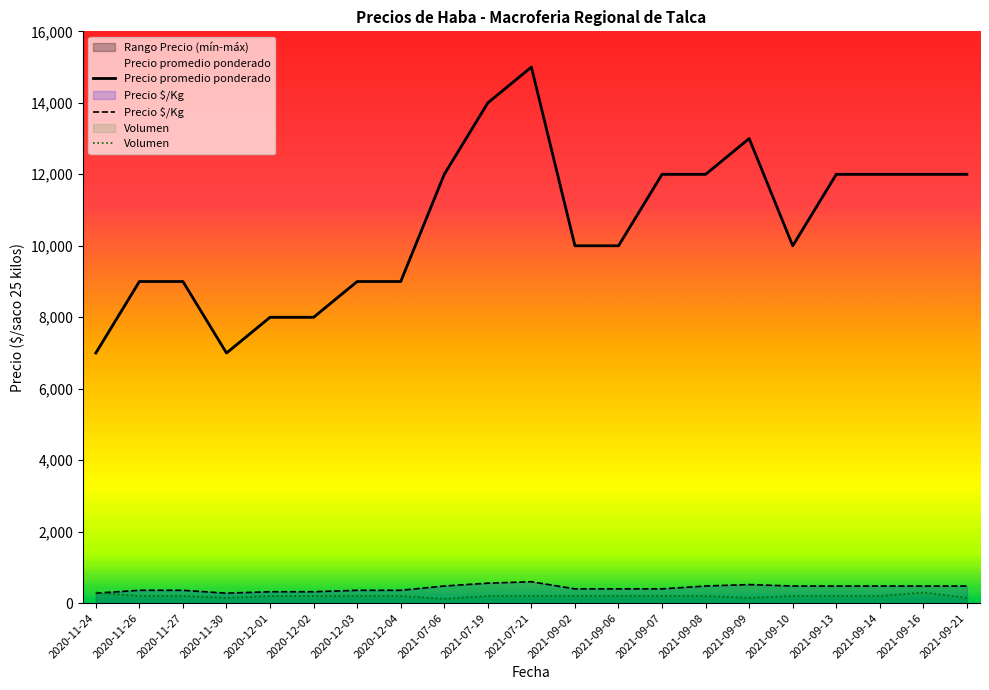

What is the difference between the Volumen values at 2021-09-16 and 2020-12-02?

100